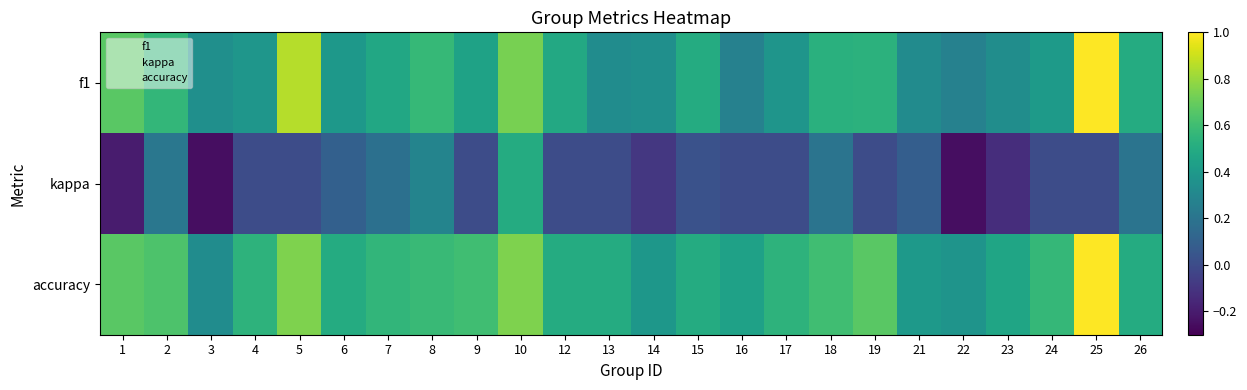

Between 3 and 19, which is larger?

19